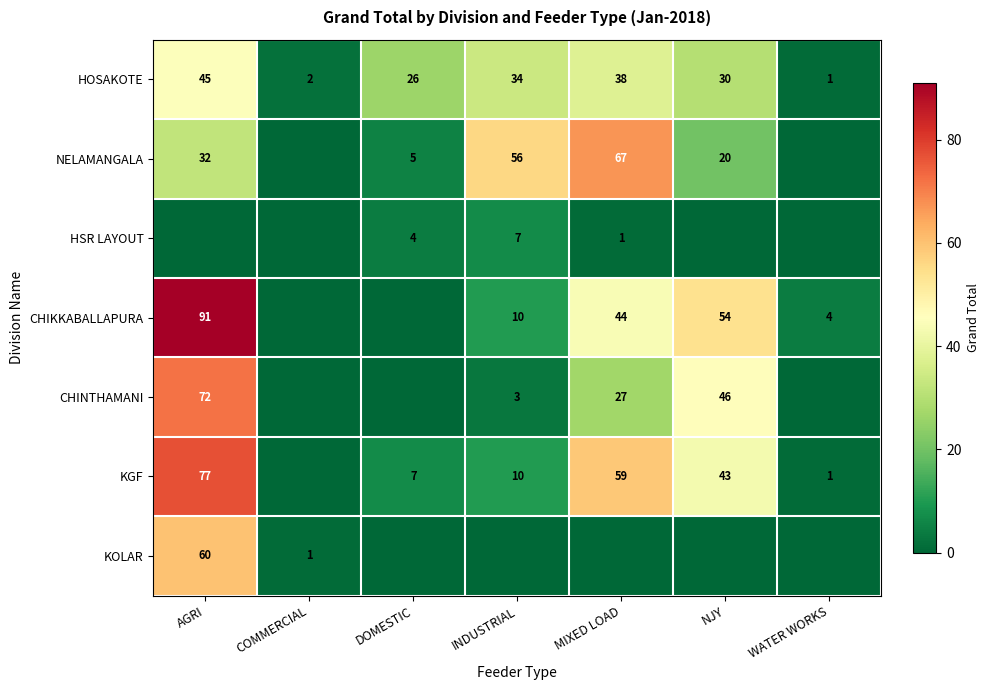

What is the average value of the HOSAKOTE series?

25